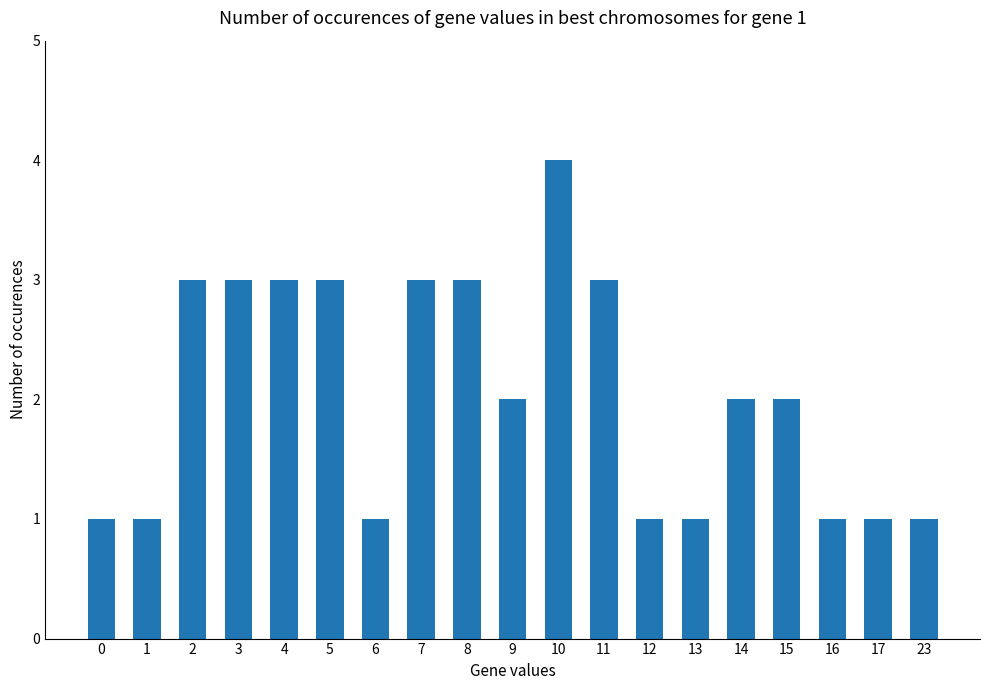

Approximately how many times larger is the value at 23 compared to 5?

0.3